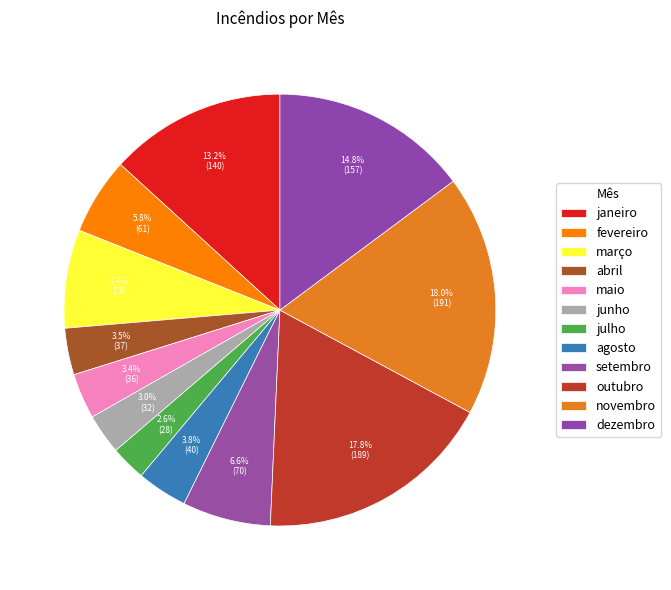

Which category has the biggest portion of the pie?

novembro